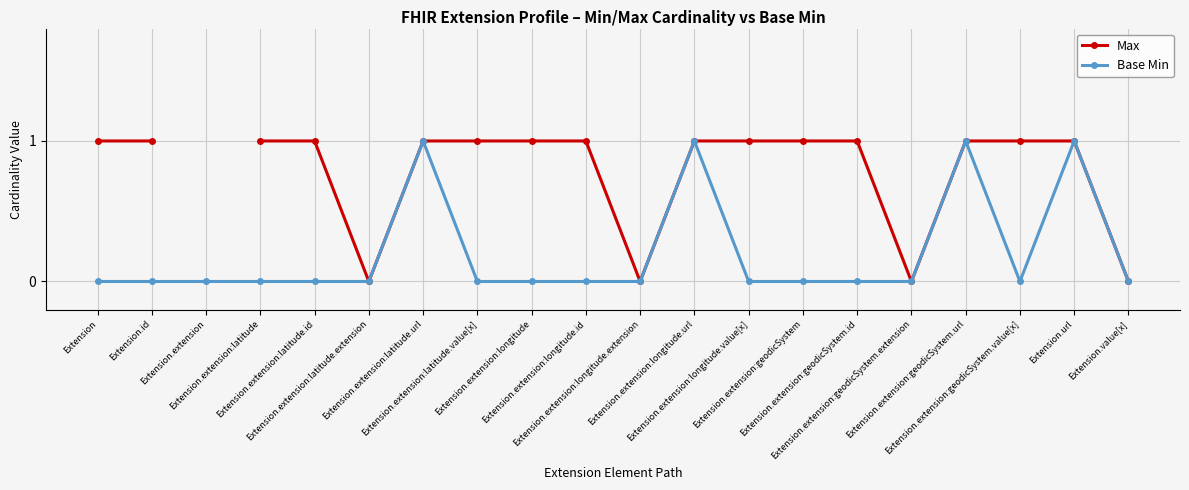

At which category is the sum across all series the highest?

Extension.extension:latitude.url